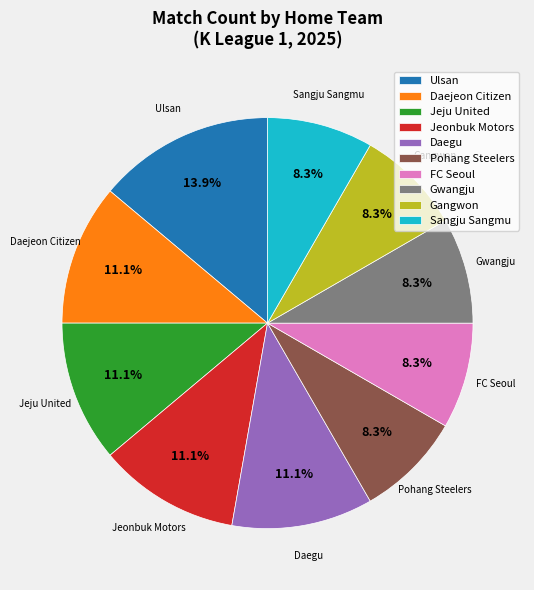

How many slices are in this pie chart?

10